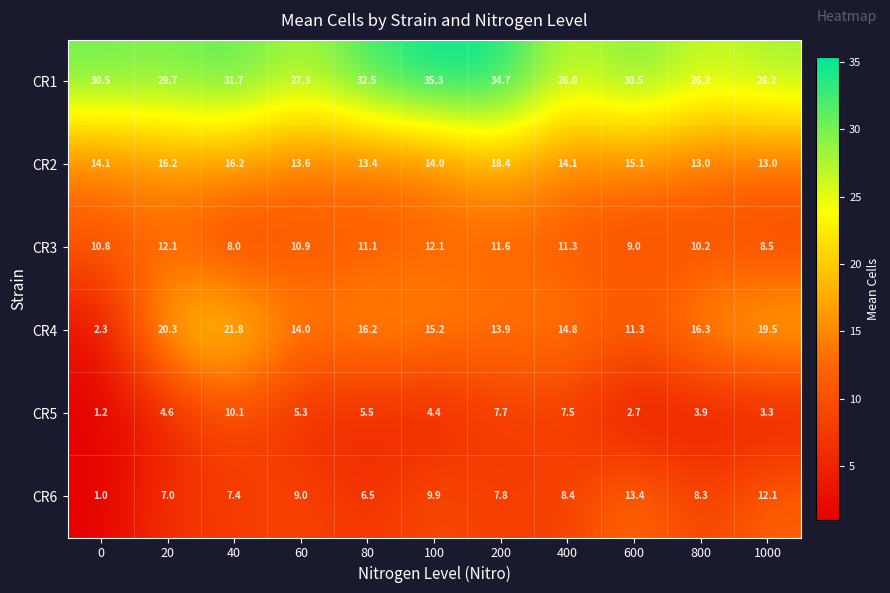

The value of CR6 at 600 is 13.4. True or false?

True